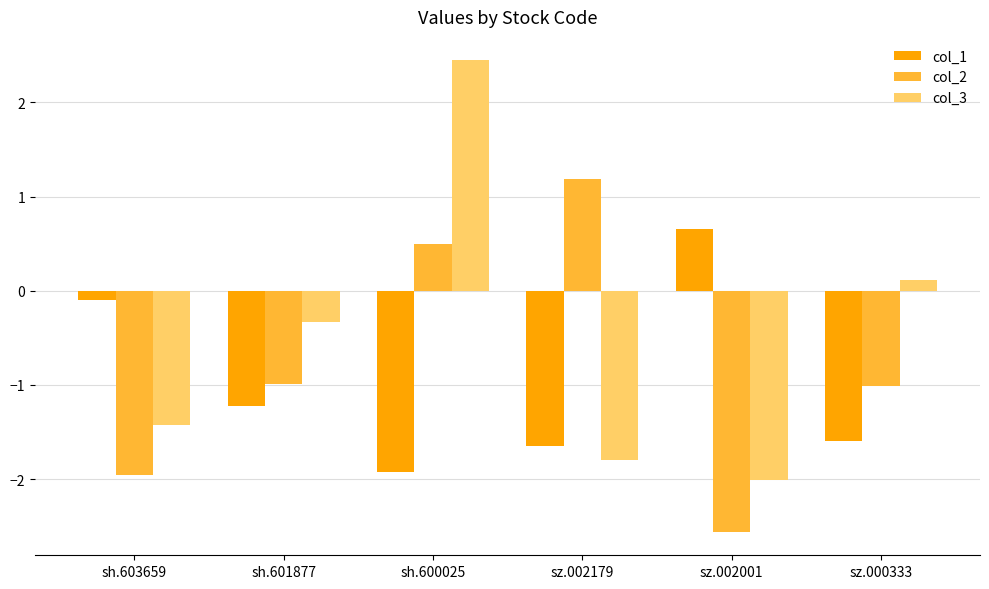

What is the label of the 4th bar from the right?

sh.600025